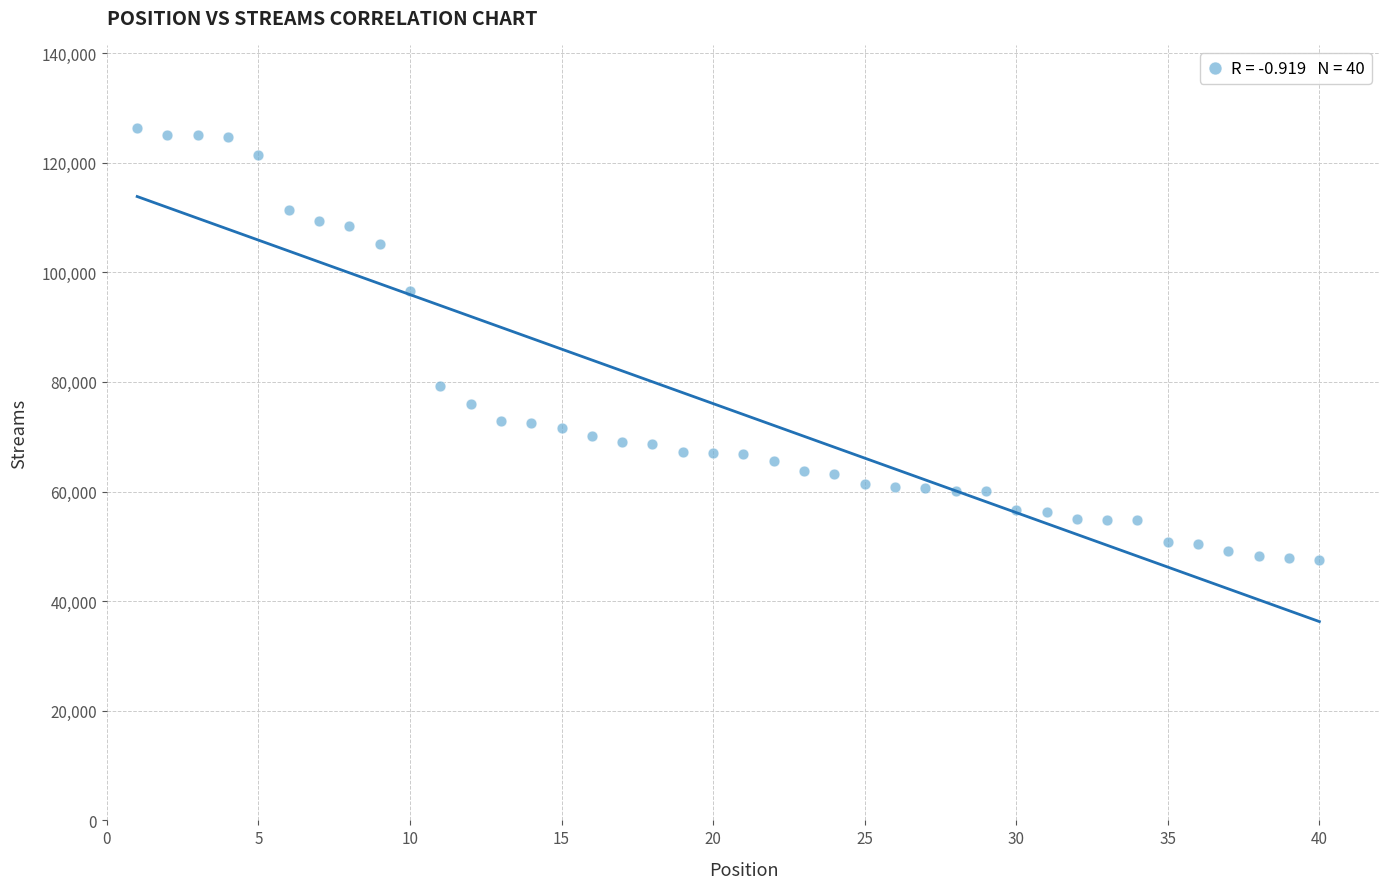

What Y value in the scatter plot is closest to 86908?

79310